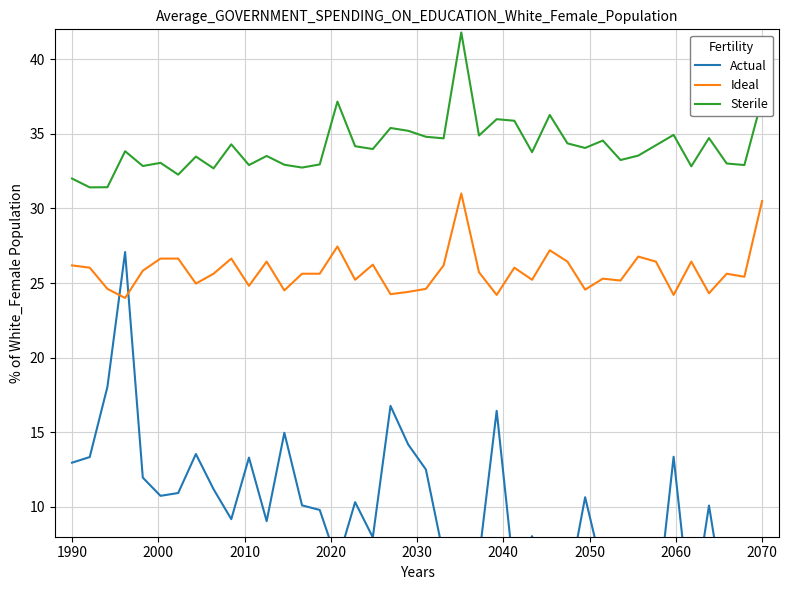

The Ideal series shows 26.2 at 1990. True or false?

True